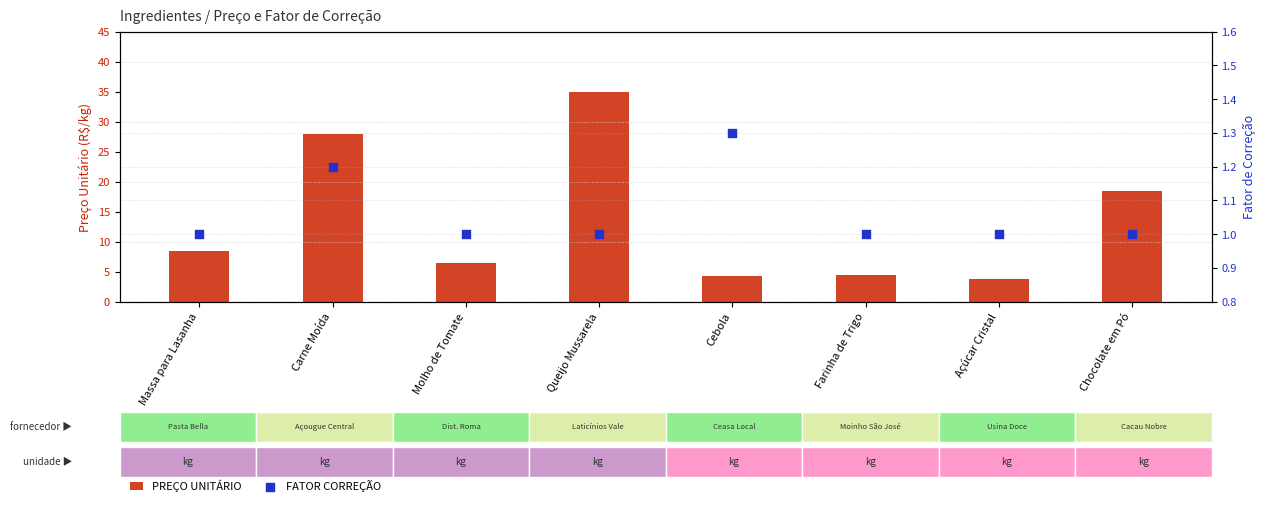

Which series reaches the maximum Y coordinate?

PREÇO UNITÁRIO